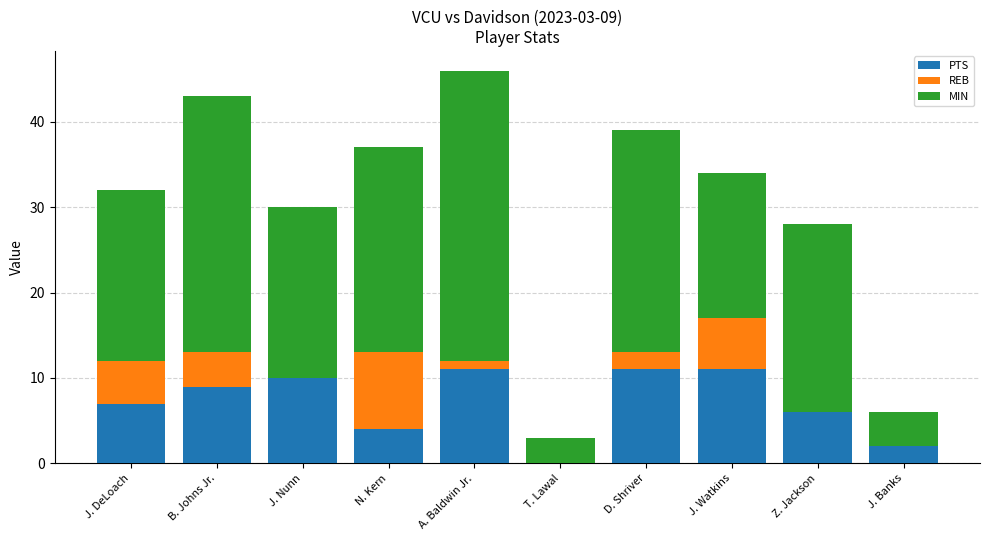

What is the highest value of the PTS series?

11